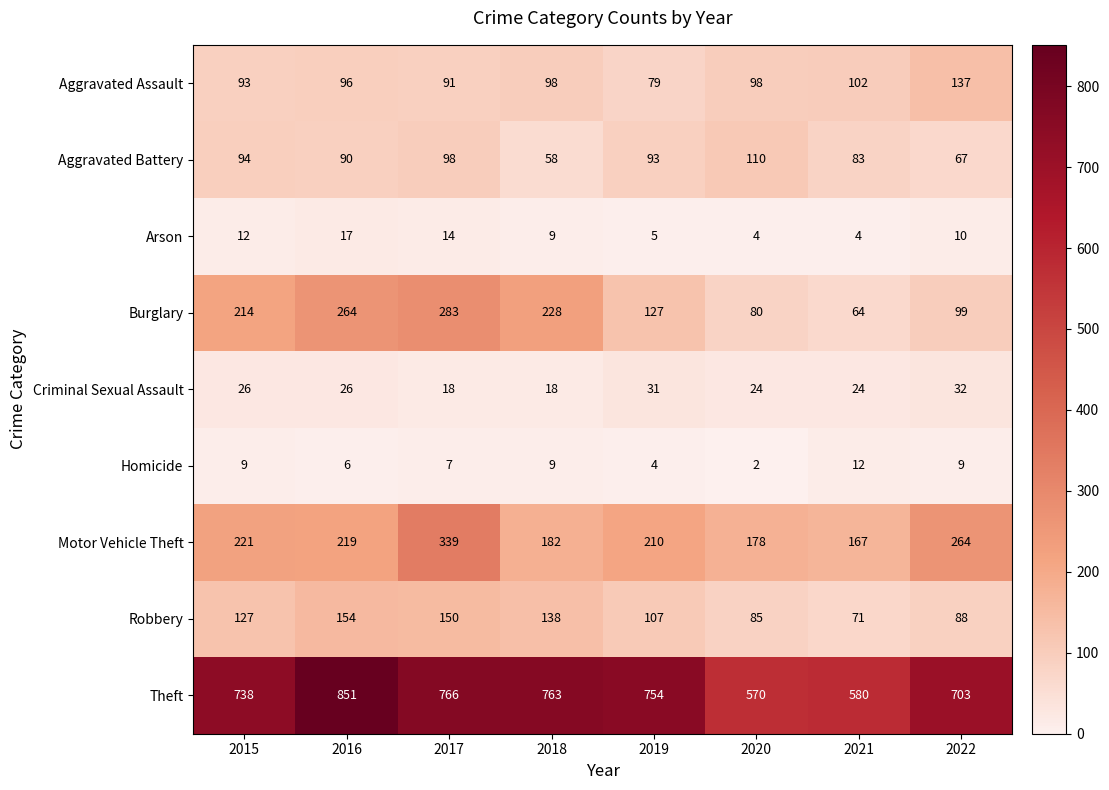

What is the maximum value for Motor Vehicle Theft?

339